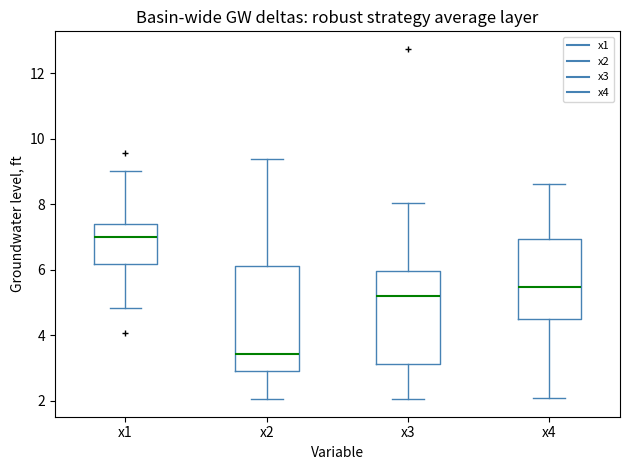

Comparing the boxes themselves (not the whiskers), which one is the tallest?

x2